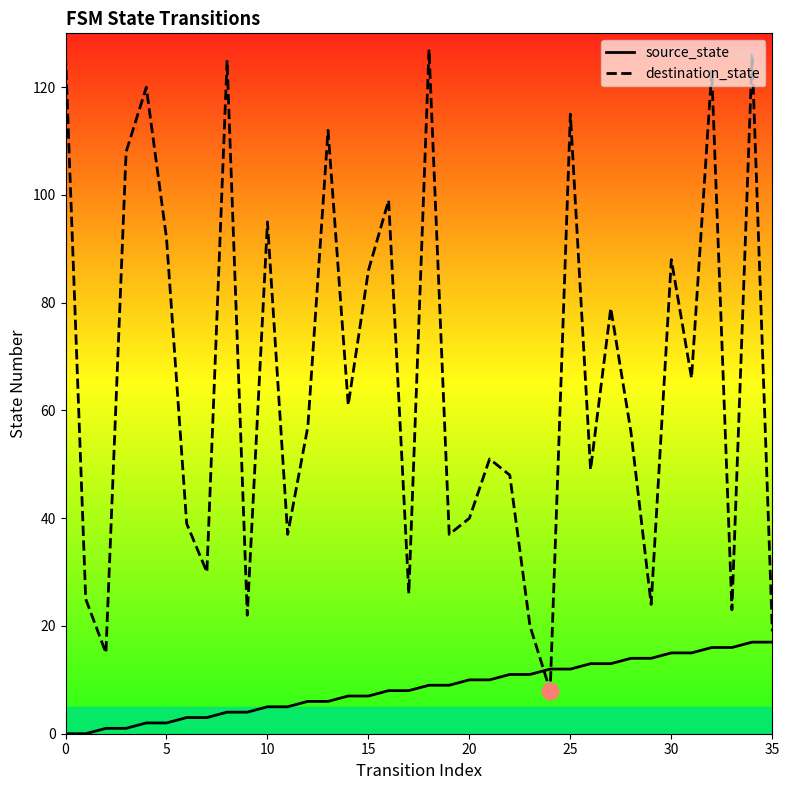

How many intersections are there between source_state and destination_state?

2